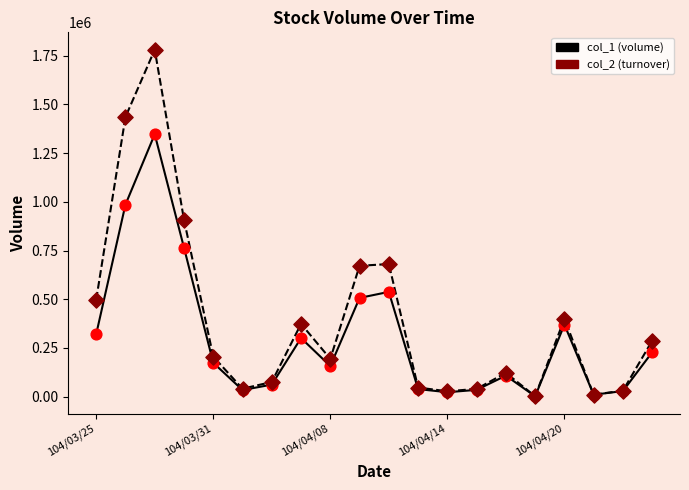

What is the maximum value shown in the chart?

1781260